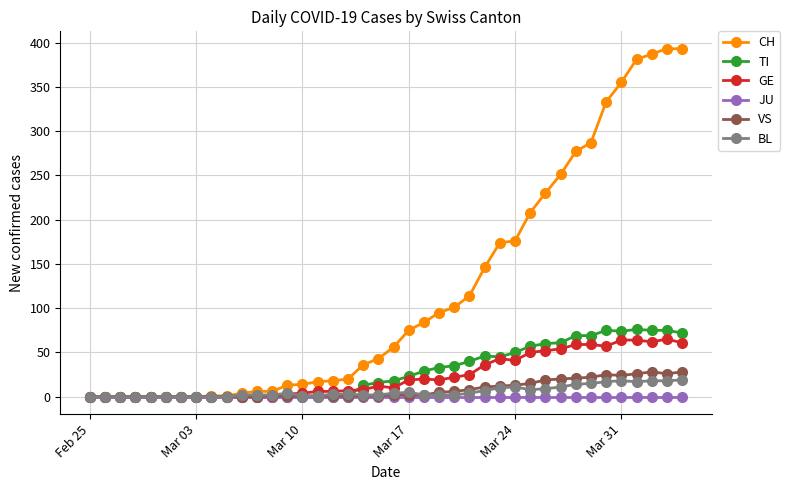

How many series are shown in this chart?

6